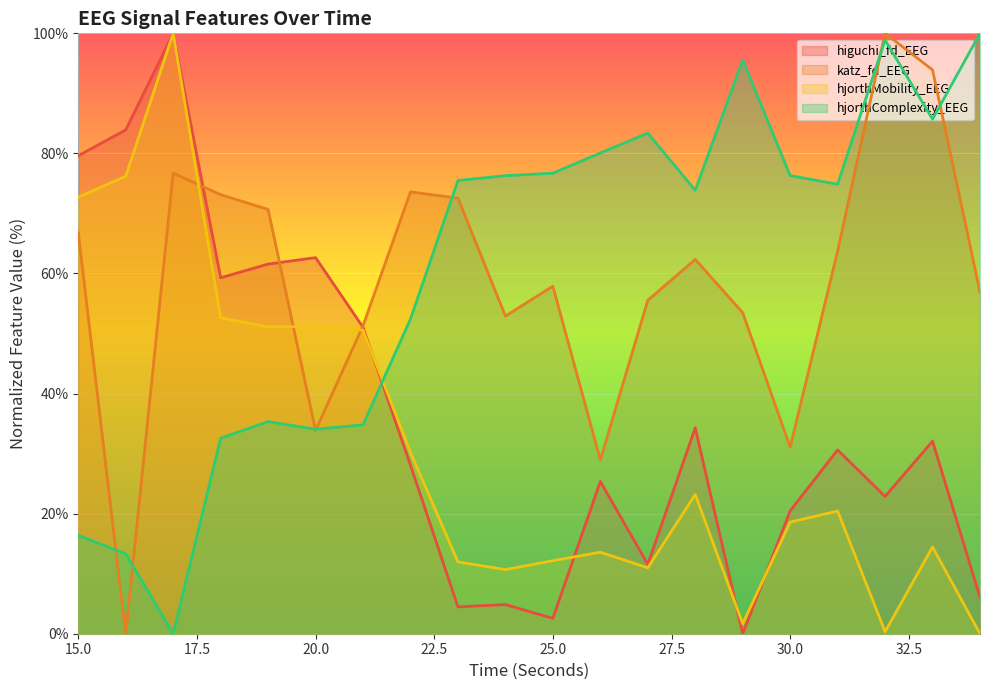

Between 19 and 32, which series saw the biggest shift?

hjorthComplexity_EEG